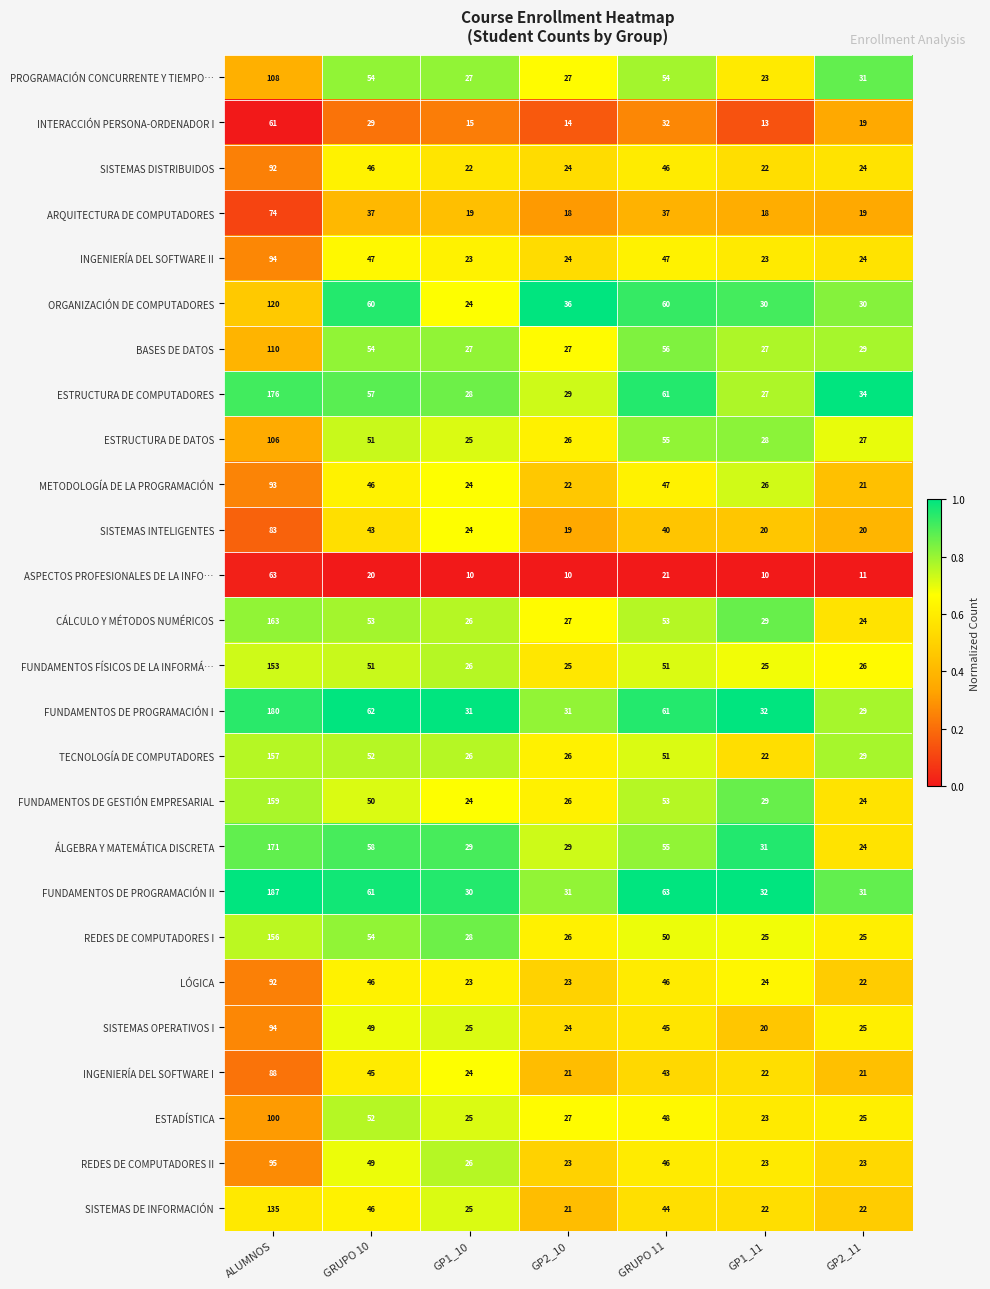

Which series has the largest range (max minus min)?

FUNDAMENTOS DE PROGRAMACIÓN II